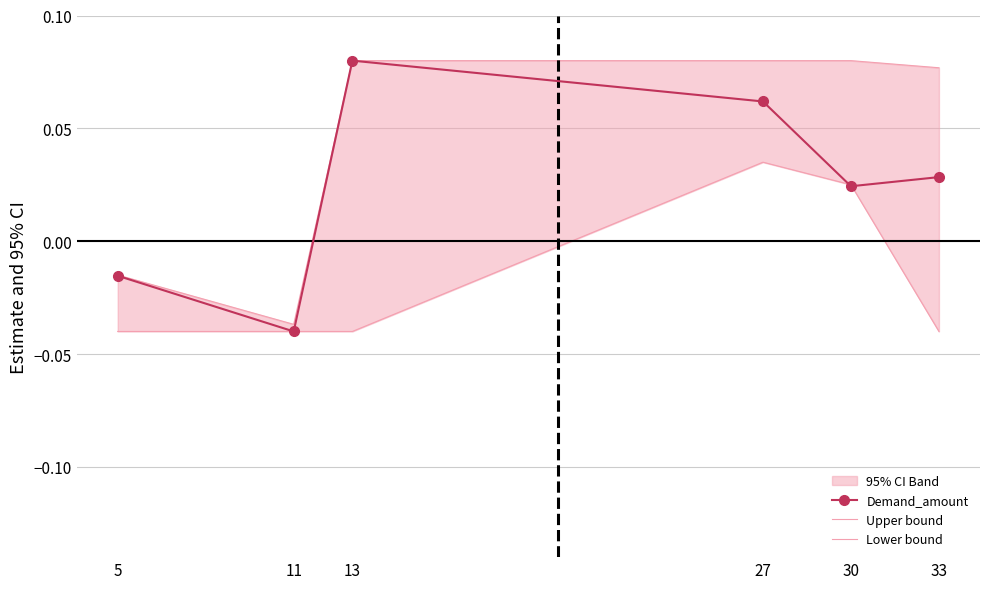

Between 33 and 11, which is larger?

33